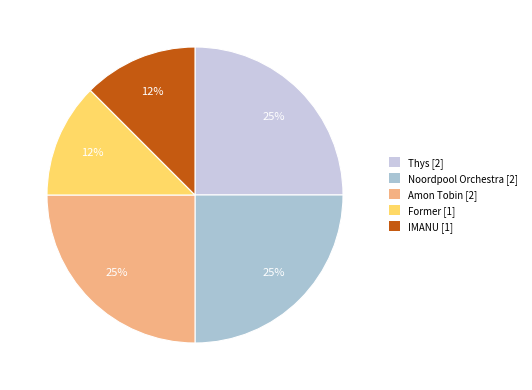

Is there a majority slice in this chart?

No